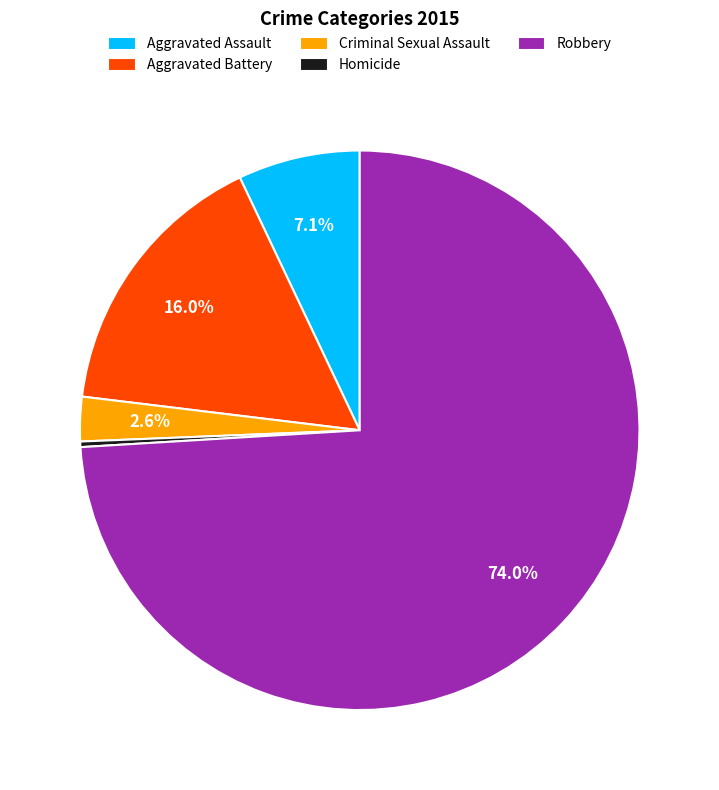

What is the largest slice in the pie chart?

Robbery